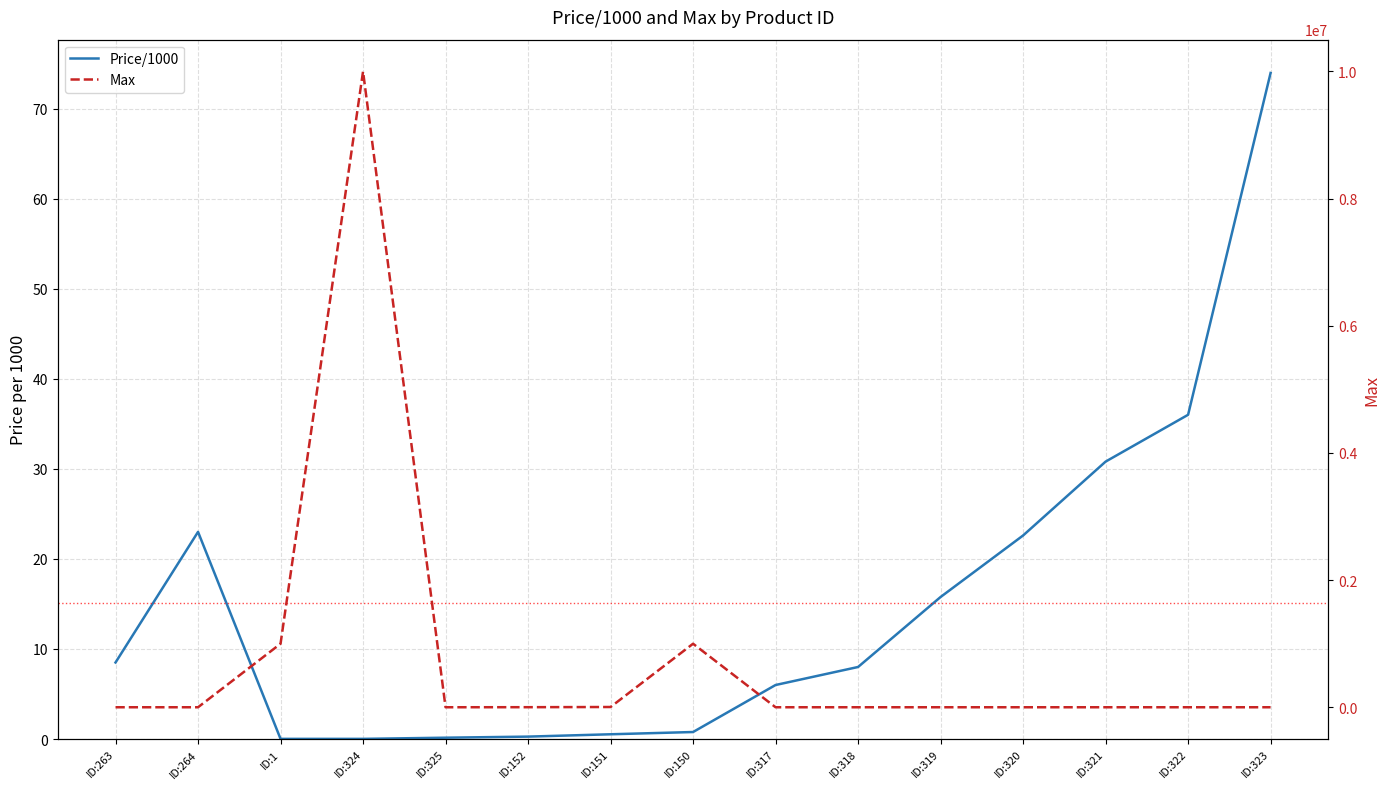

What is the greatest value displayed?

10000000.0